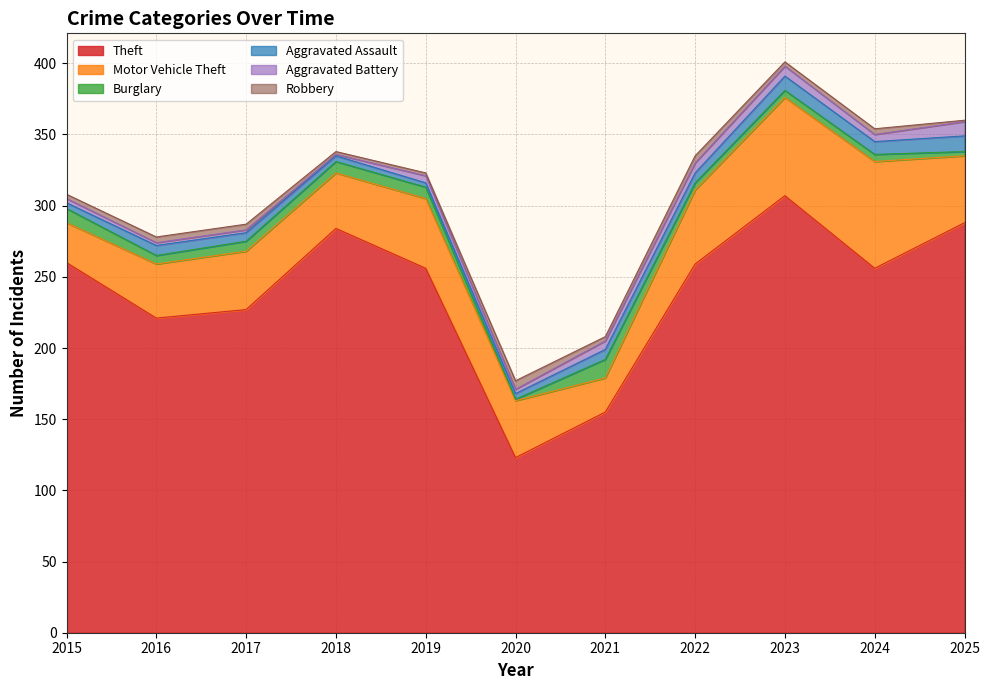

How many lines are shown in the chart?

6